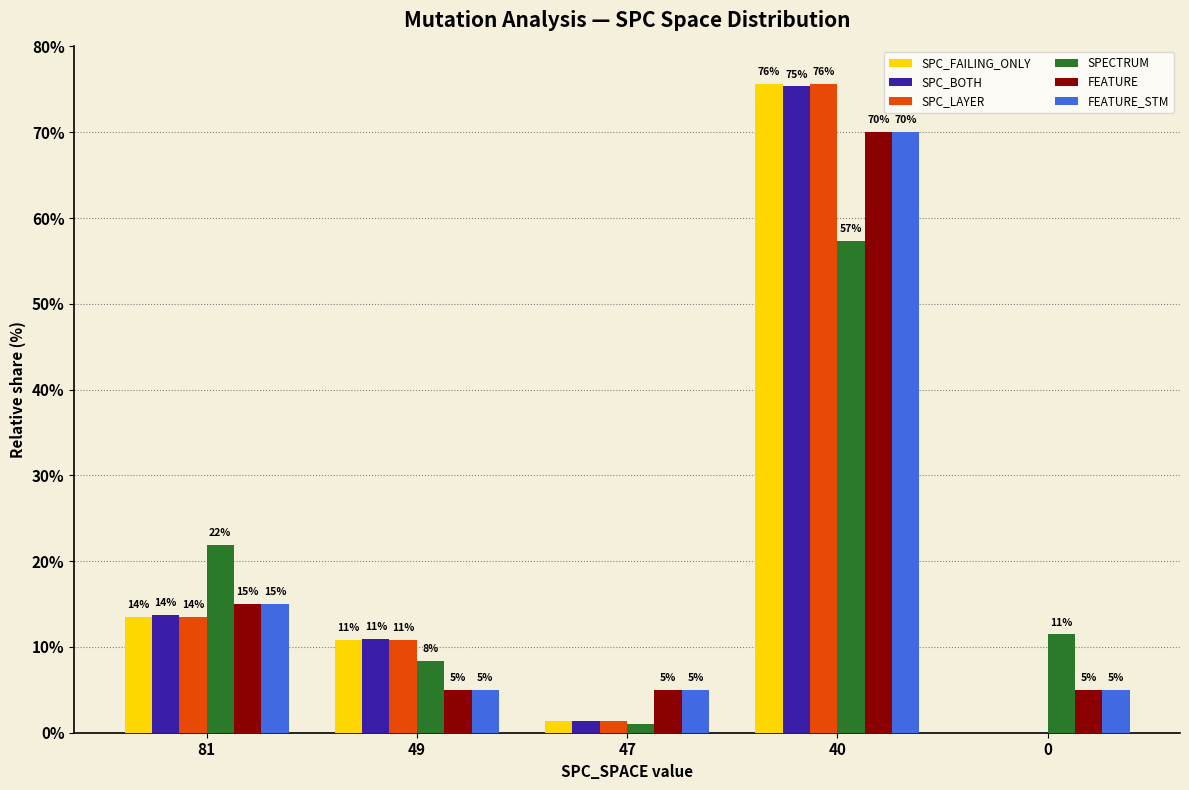

The value of SPC_FAILING_ONLY at 40 is 75.7. True or false?

True